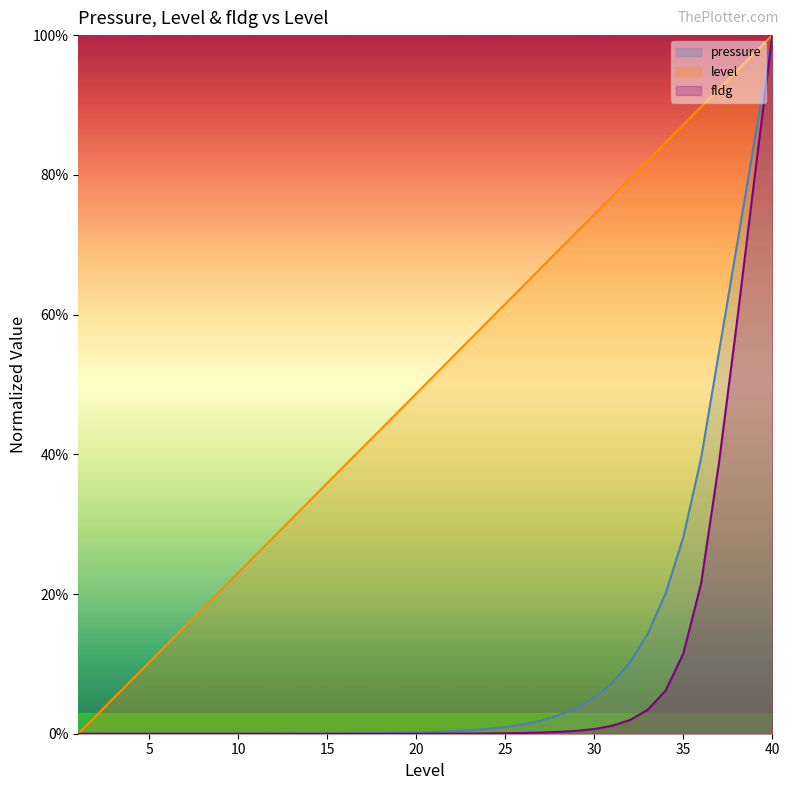

How many lines are shown in the chart?

3